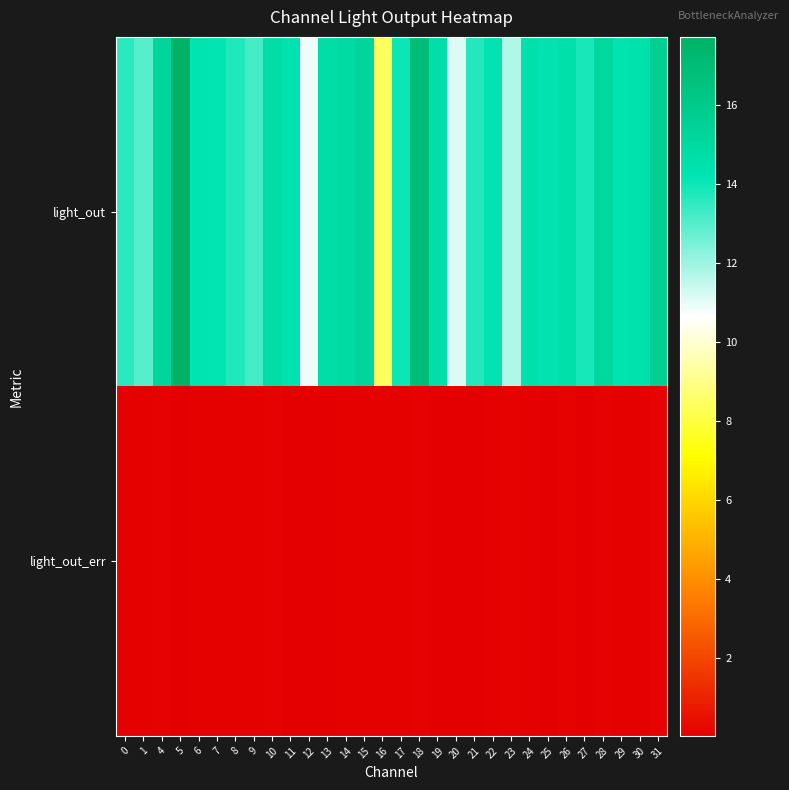

Reading left to right, transcribe all the data shown in this chart.

light_out: 0=13.6	1=13.0	4=15.2	5=17.7	6=14.2	7=14.2	8=13.8	9=13.2	10=14.7	11=14.3	12=10.9	13=14.7	14=14.9	15=15.2	16=8.4	17=14.0	18=16.9	19=14.6	20=11.1	21=13.7	22=14.3	23=11.7	24=14.5	25=14.3	26=14.5	27=13.8	28=15.1	29=14.3	30=14.4	31=15.7
light_out_err: 0=0.1	1=0.1	4=0.1	5=0.0	6=0.1	7=0.1	8=0.1	9=0.1	10=0.1	11=0.1	12=0.0	13=0.0	14=0.1	15=0.1	16=0.1	17=0.1	18=0.1	19=0.0	20=0.1	21=0.0	22=0.1	23=0.1	24=0.1	25=0.1	26=0.1	27=0.1	28=0.1	29=0.1	30=0.1	31=0.2